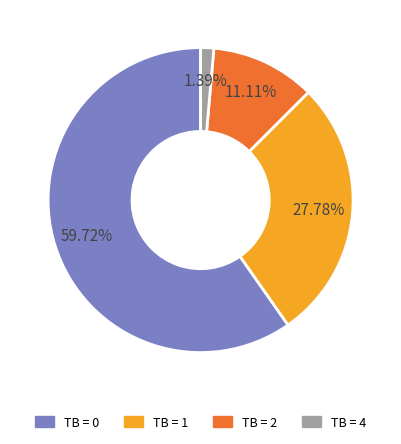

How many slices are in this pie chart?

4